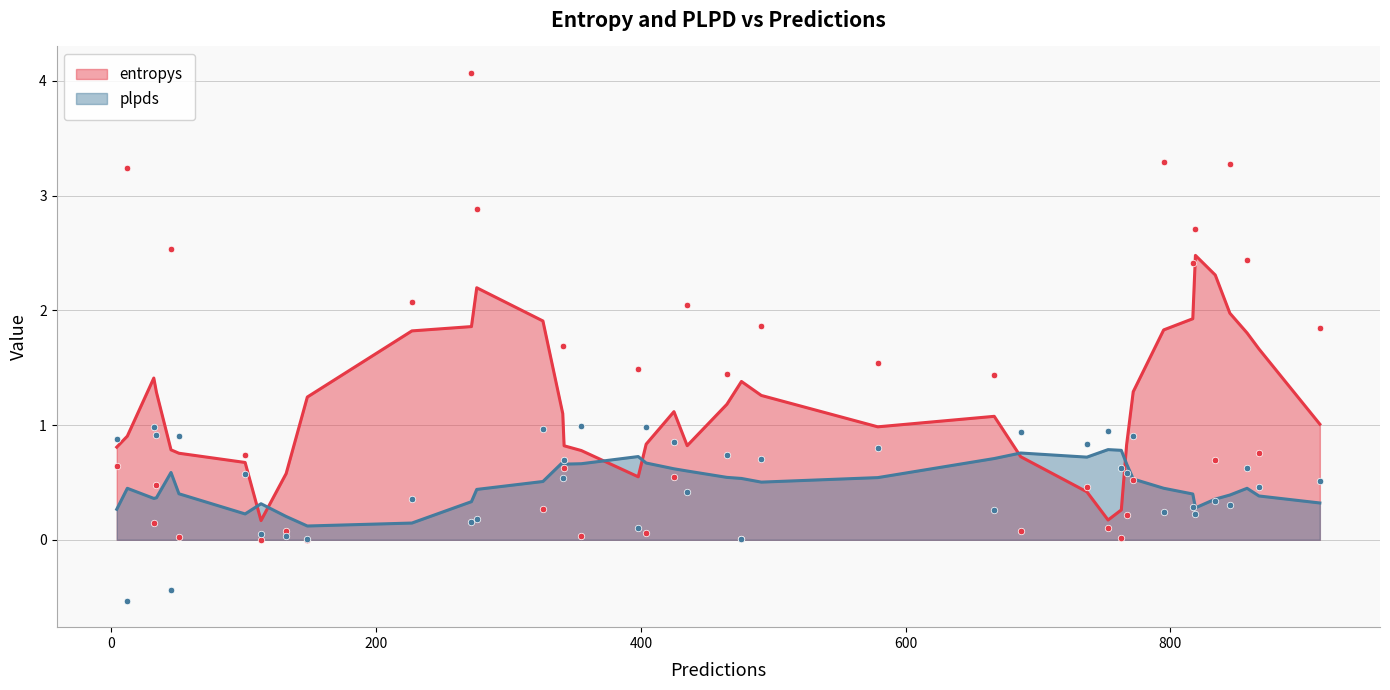

What are all the series names shown in the legend?

entropys, plpds